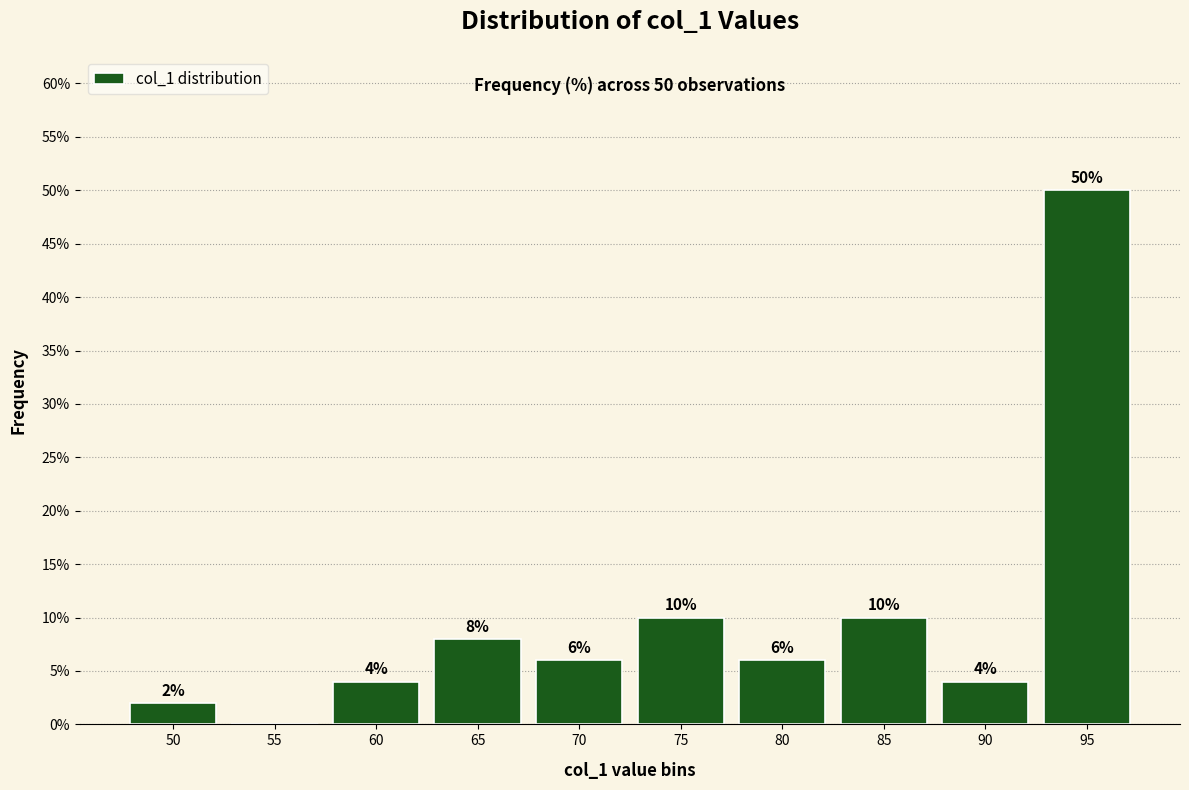

Reading left to right, list all the values displayed in this chart.

50=2	55=0	60=4	65=8	70=6	75=10	80=6	85=10	90=4	95=50